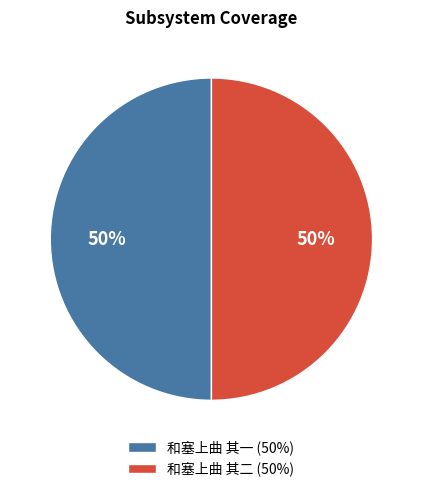

Combined, do 和塞上曲 其二 (50%) and 和塞上曲 其一 (50%) account for over 50%?

Yes